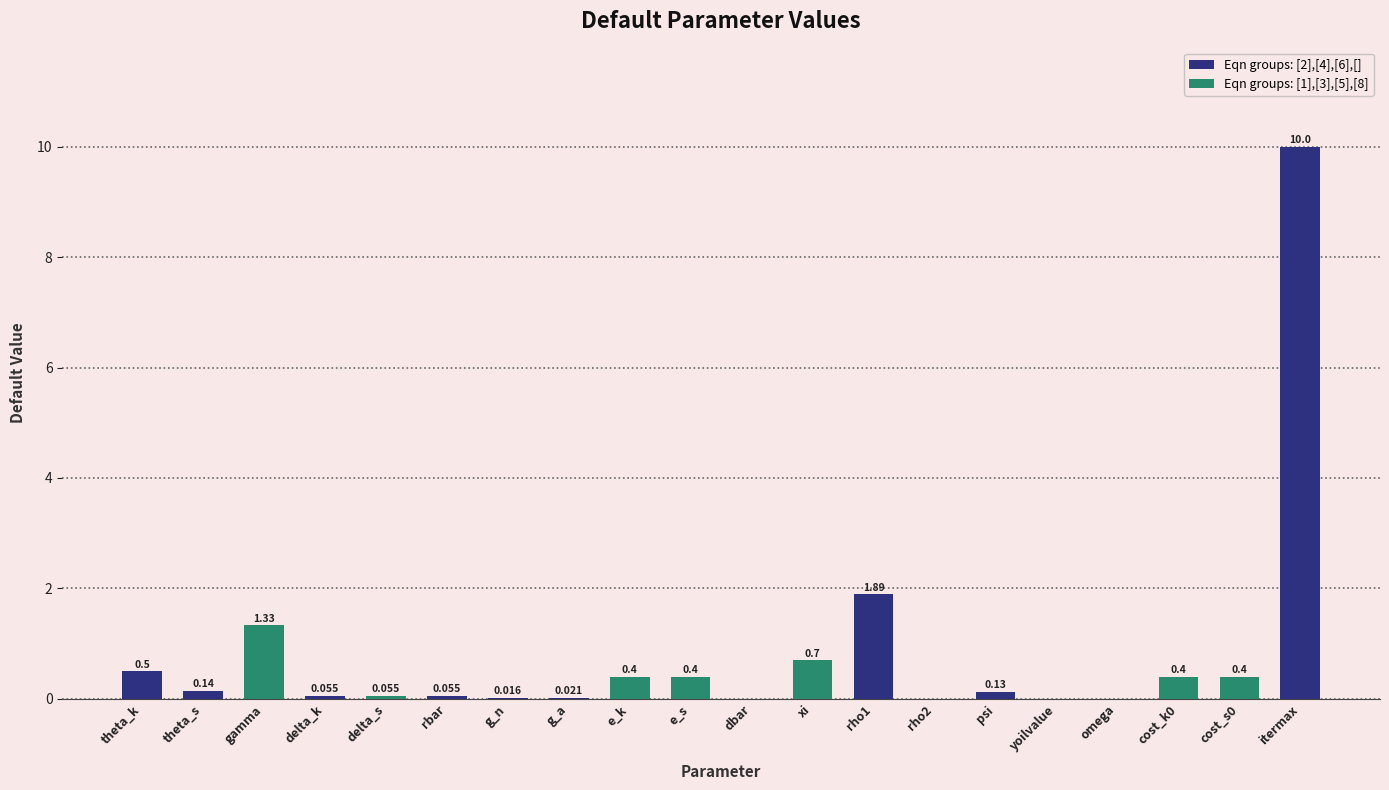

How many data points are above 0?

16